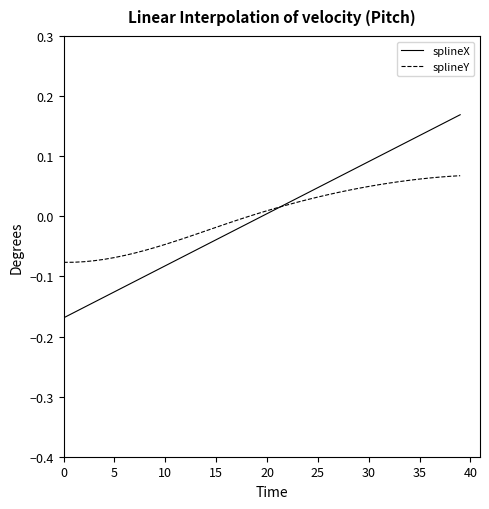

Rank the series by their maximum value, from lowest to highest.

splineY, splineX